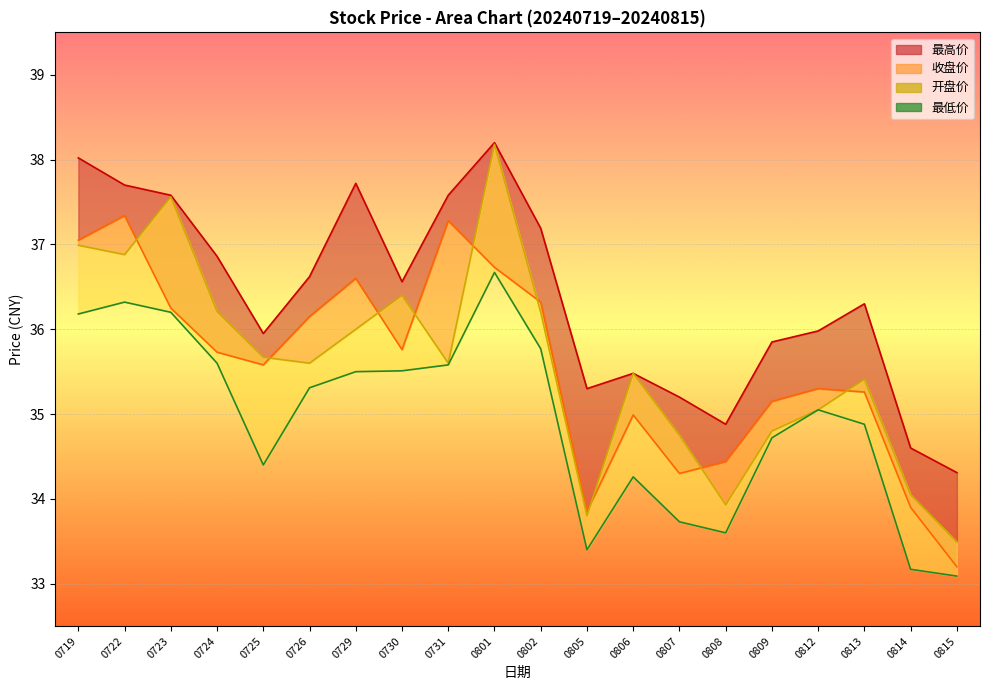

What is the difference between the highest and lowest values at 0813?

1.4